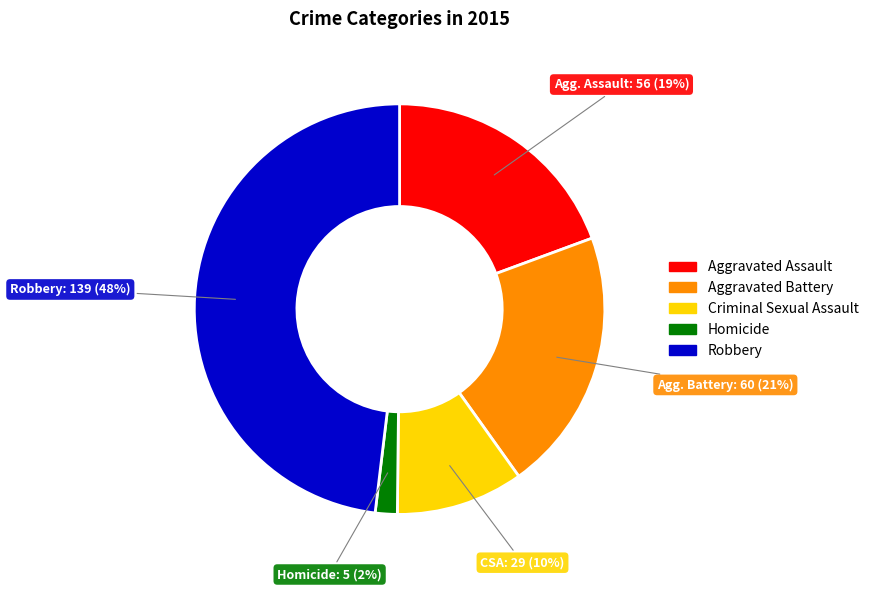

Does Aggravated Battery account for over 50% of the chart?

No